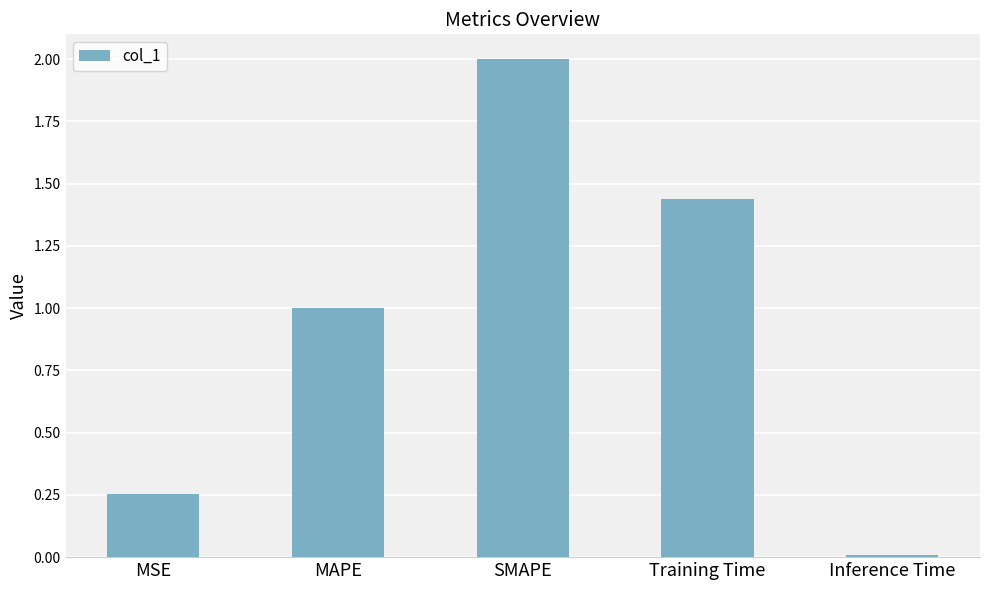

List the labels in order of value, largest first.

SMAPE, Training Time, MAPE, MSE, Inference Time